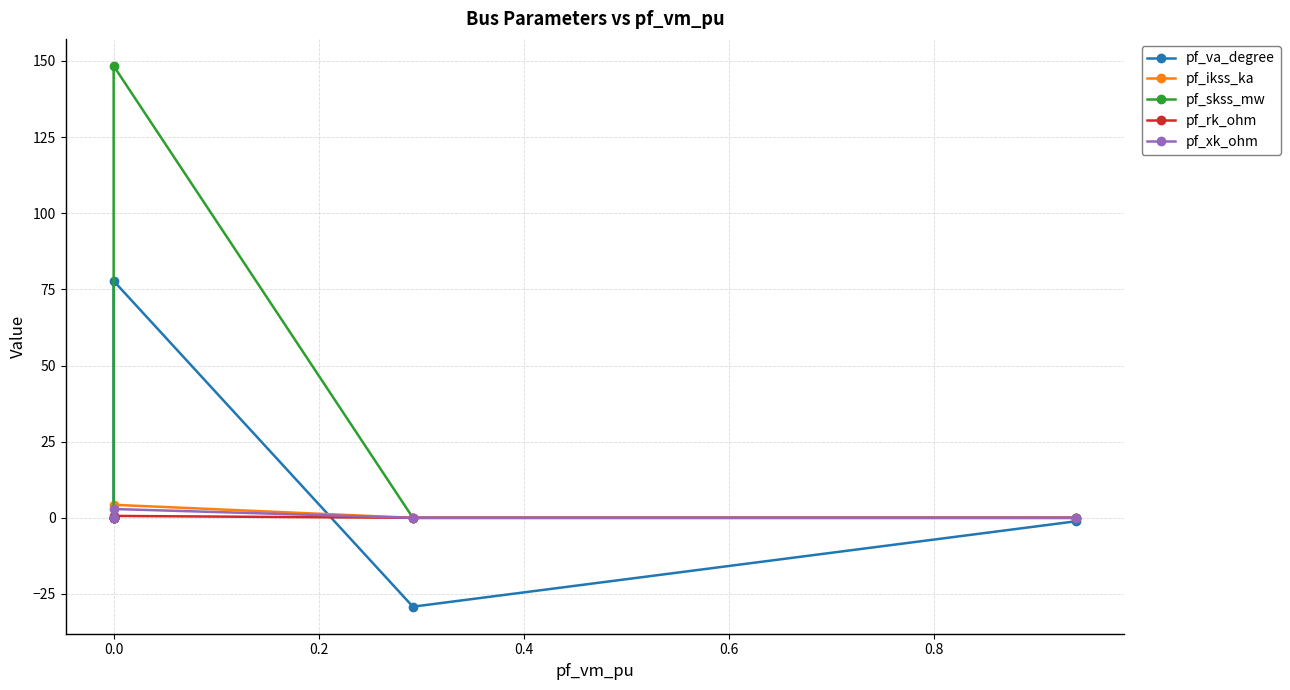

What is the difference between the second highest and second lowest values in the pf_va_degree series?

1.1